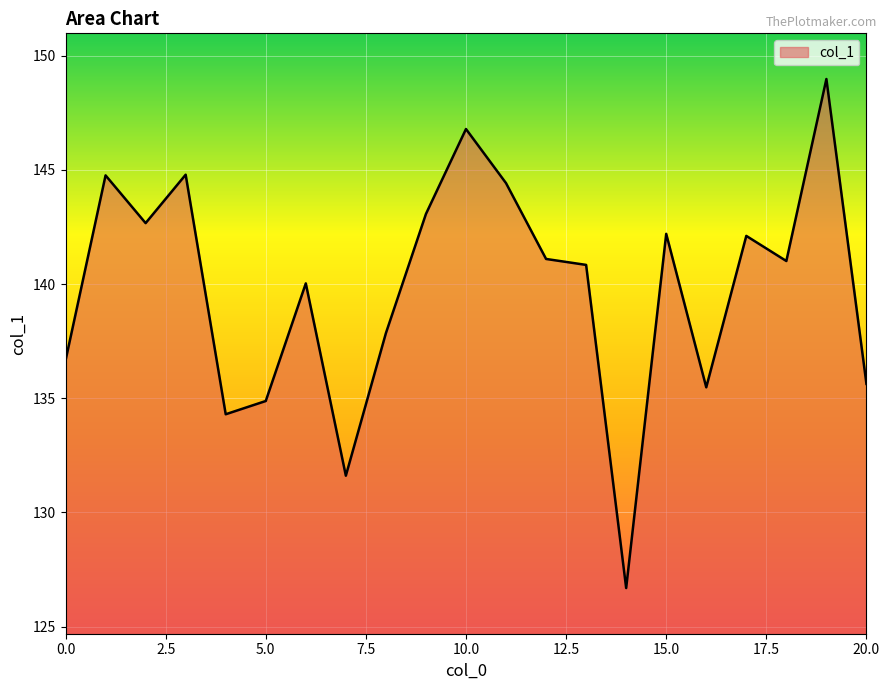

What is the greatest value displayed?

149.0